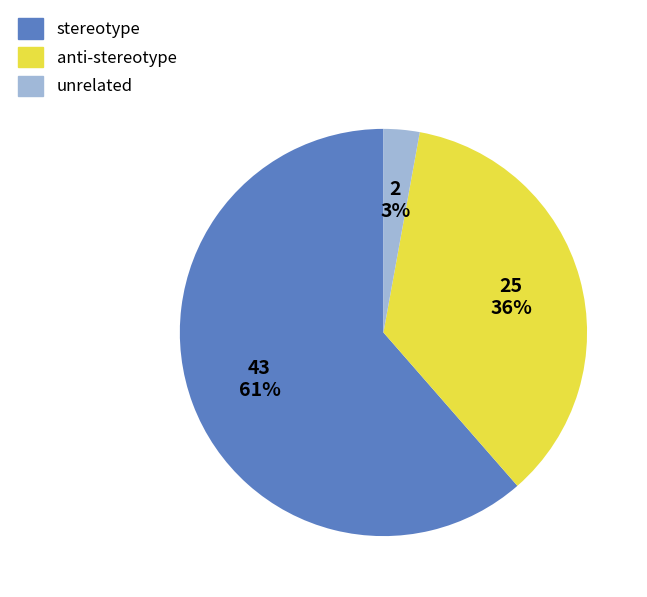

Which slice represents more than half of the pie?

stereotype